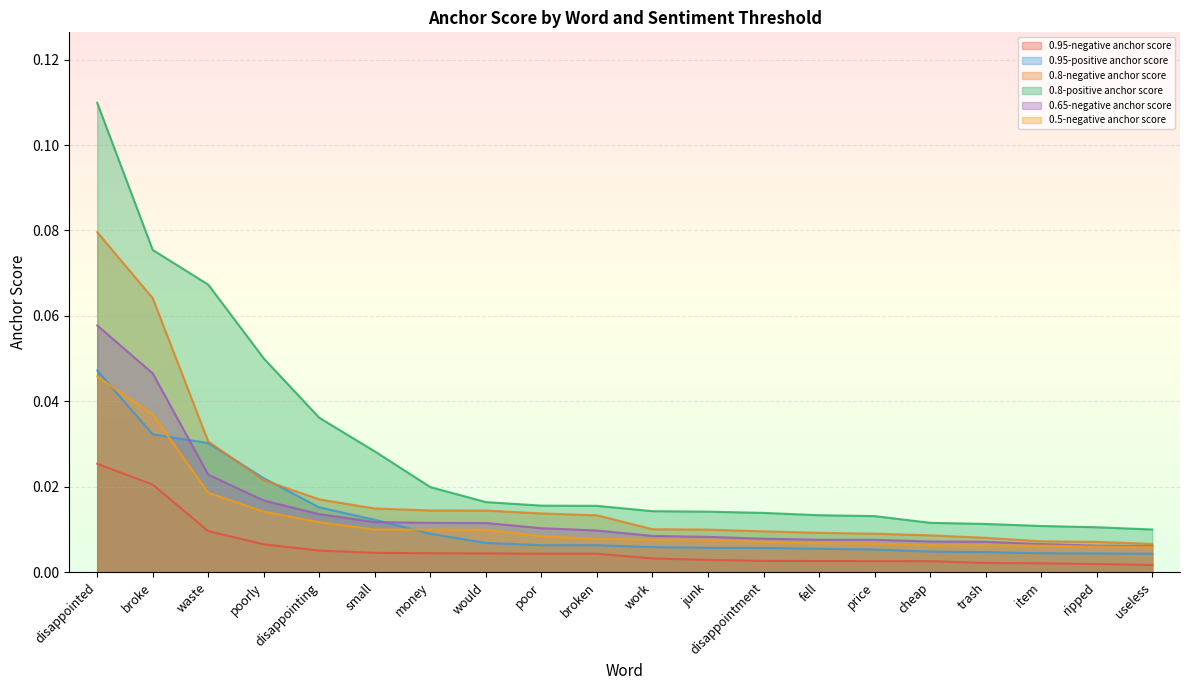

Which series has the largest total across all categories?

0.8-positive anchor score